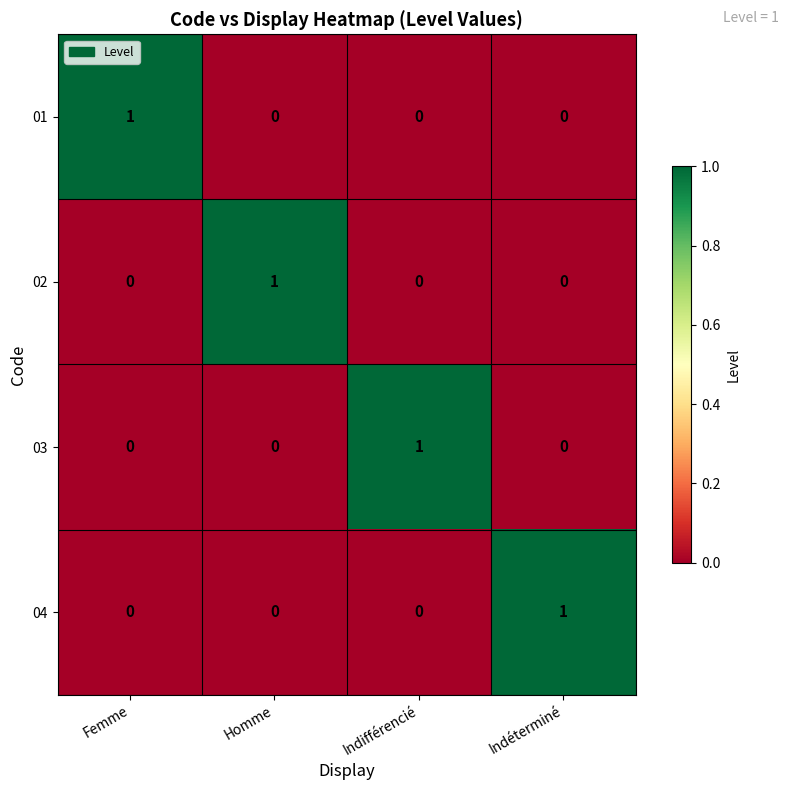

Is it true that 04 equals 1 at Femme?

False